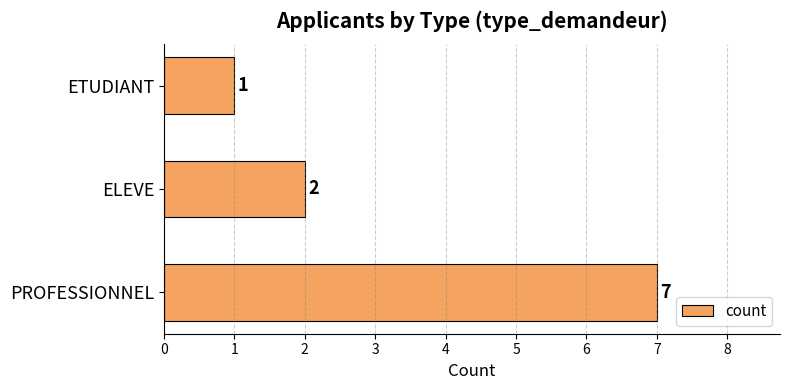

True or false: the data shows 1 at ELEVE.

False